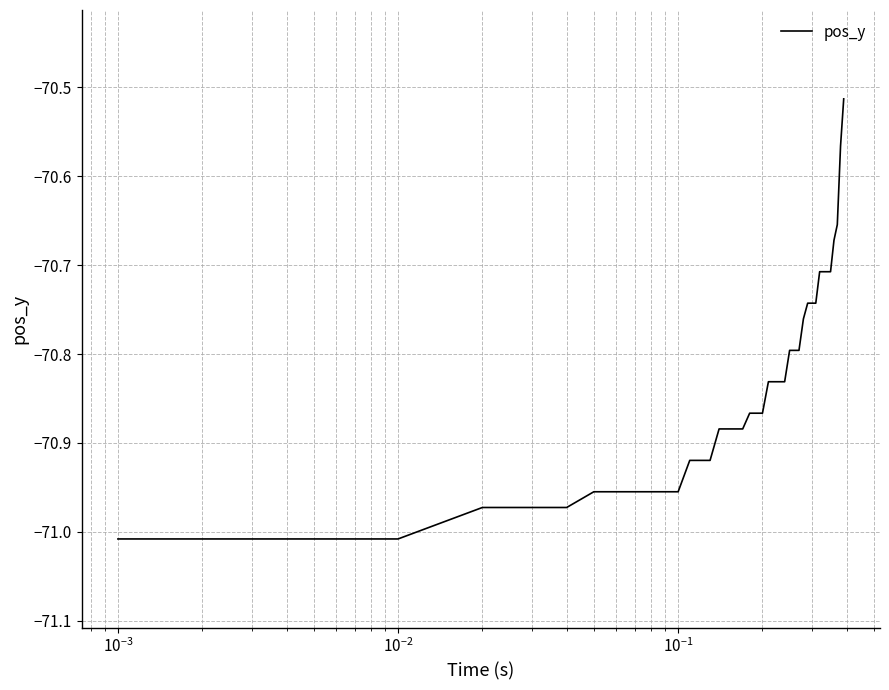

What is the difference between the maximum and minimum values?

0.5